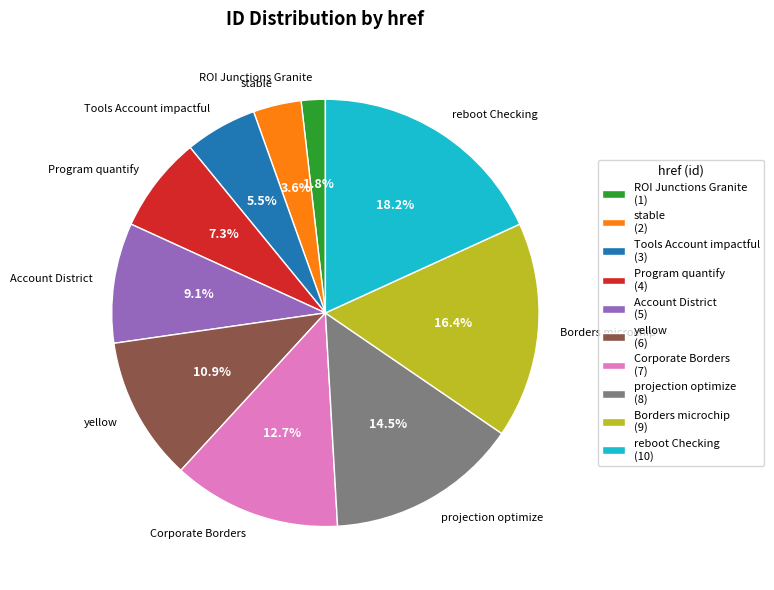

Count the number of slices in the pie.

10